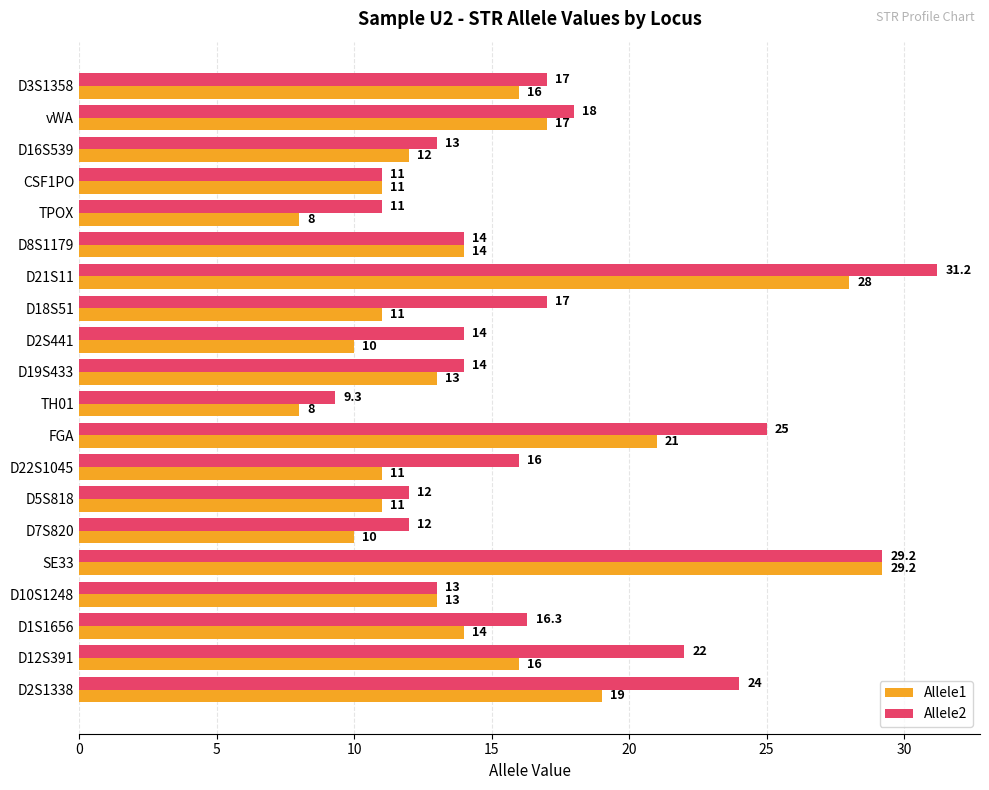

Is it true that Allele1 equals 16.0 at D3S1358?

True